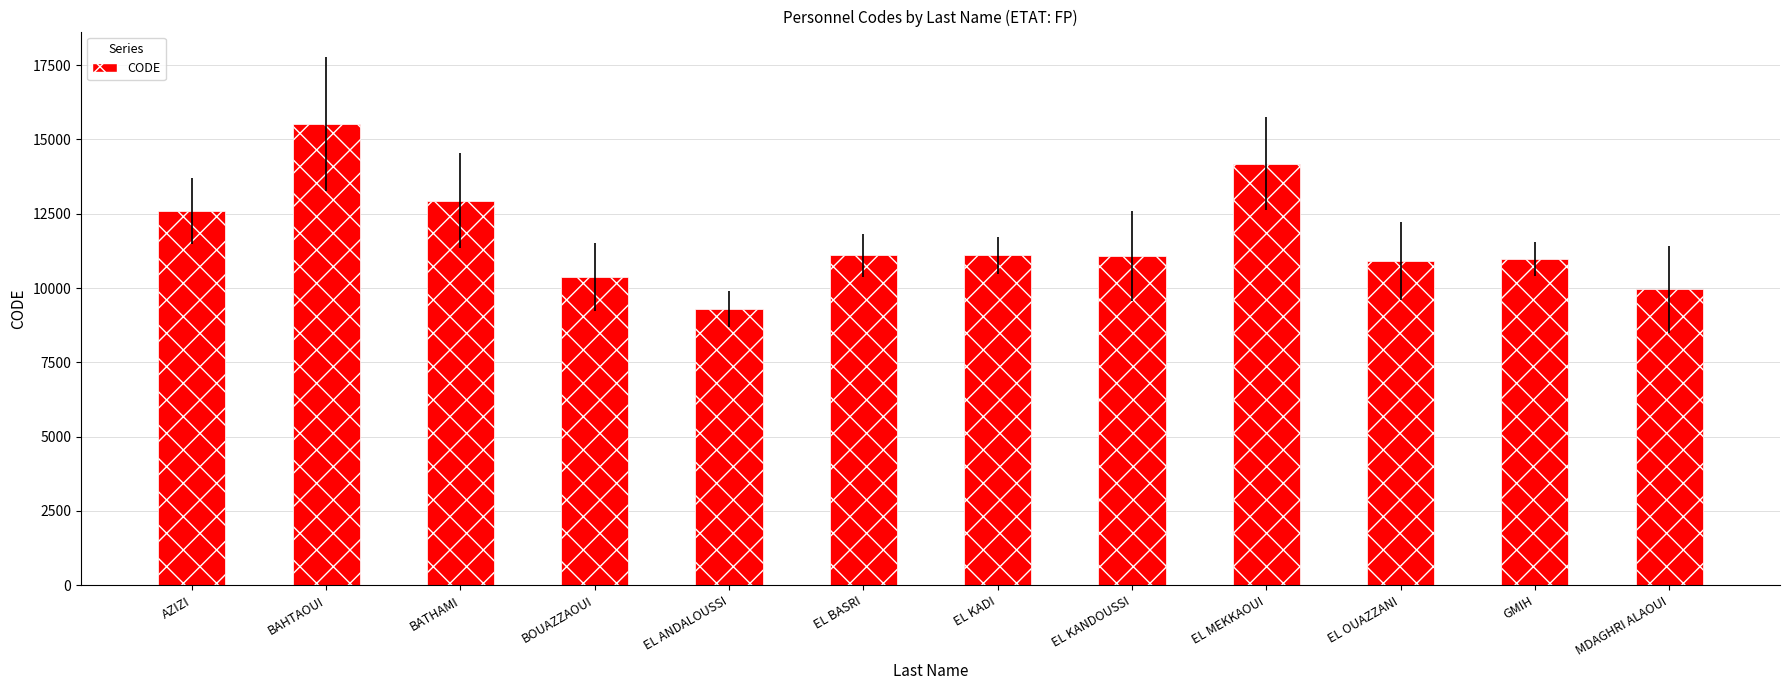

Approximately how many times larger is the value at EL KANDOUSSI compared to EL ANDALOUSSI?

1.2